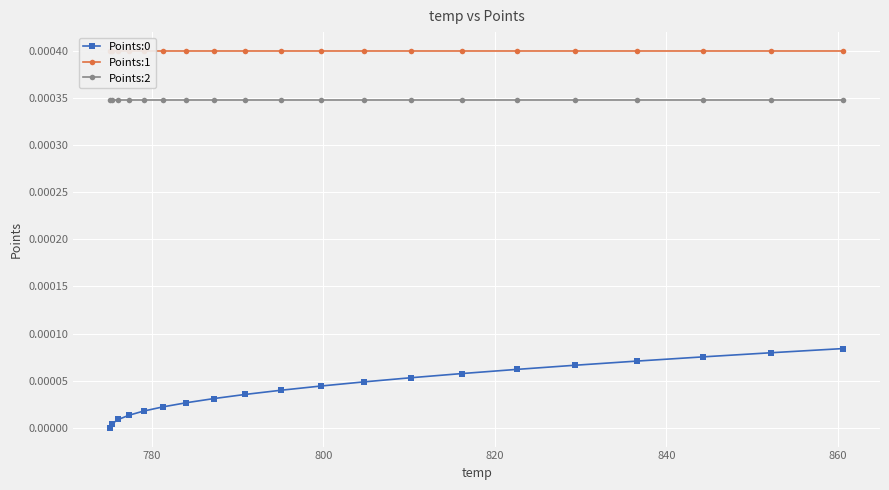

True or false: Points:2 and Points:0 cross at least once.

False